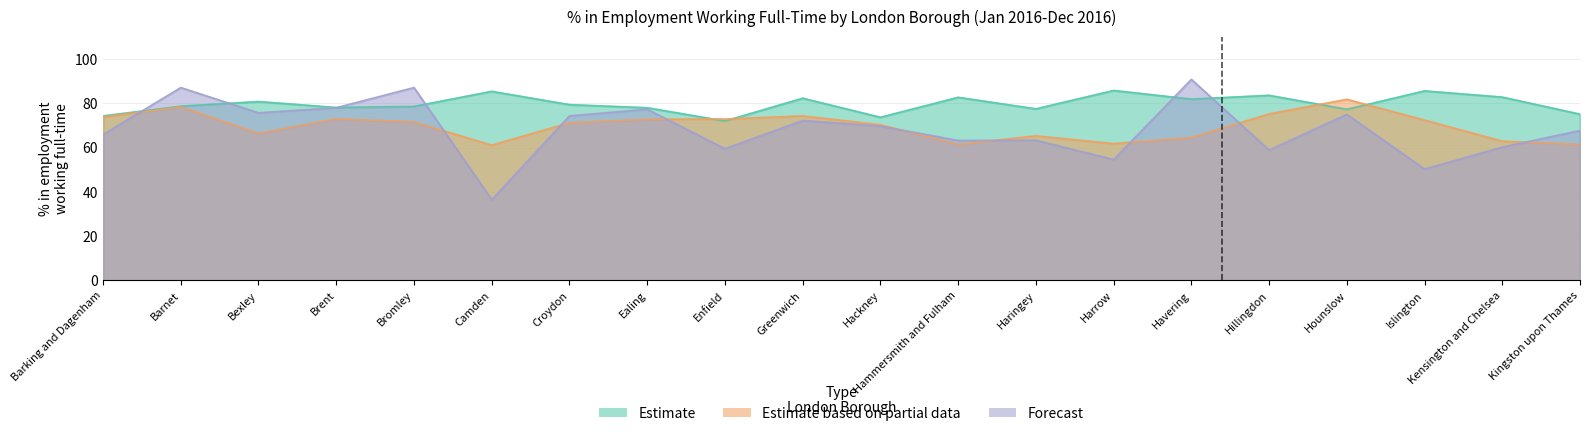

Is it true that Forecast equals 90.8 at Havering?

True